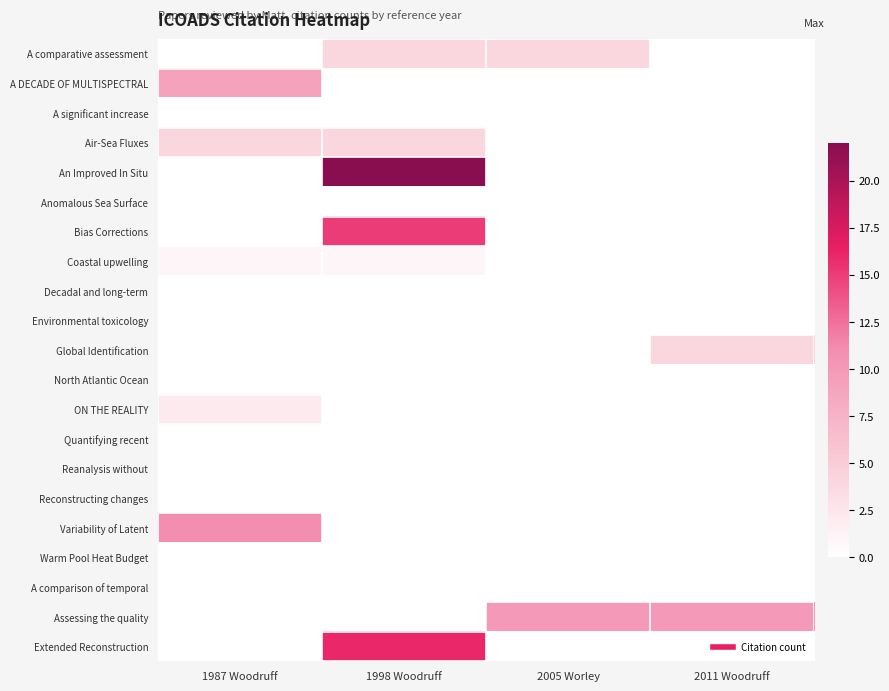

Reading right to left, what are all the values shown in this chart?

A comparative assessment: 2011 Woodruff=0	2005 Worley=4	1998 Woodruff=4	1987 Woodruff=0
A DECADE OF MULTISPECTRAL: 2011 Woodruff=0	2005 Worley=0	1998 Woodruff=0	1987 Woodruff=9
A significant increase: 2011 Woodruff=0	2005 Worley=0	1998 Woodruff=0	1987 Woodruff=0
Air-Sea Fluxes: 2011 Woodruff=0	2005 Worley=0	1998 Woodruff=4	1987 Woodruff=4
An Improved In Situ: 2011 Woodruff=0	2005 Worley=0	1998 Woodruff=22	1987 Woodruff=0
Anomalous Sea Surface: 2011 Woodruff=0	2005 Worley=0	1998 Woodruff=0	1987 Woodruff=0
Bias Corrections: 2011 Woodruff=0	2005 Worley=0	1998 Woodruff=15	1987 Woodruff=0
Coastal upwelling: 2011 Woodruff=0	2005 Worley=0	1998 Woodruff=1	1987 Woodruff=1
Decadal and long-term: 2011 Woodruff=0	2005 Worley=0	1998 Woodruff=0	1987 Woodruff=0
Environmental toxicology: 2011 Woodruff=0	2005 Worley=0	1998 Woodruff=0	1987 Woodruff=0
Global Identification: 2011 Woodruff=4	2005 Worley=0	1998 Woodruff=0	1987 Woodruff=0
North Atlantic Ocean: 2011 Woodruff=0	2005 Worley=0	1998 Woodruff=0	1987 Woodruff=0
ON THE REALITY: 2011 Woodruff=0	2005 Worley=0	1998 Woodruff=0	1987 Woodruff=2
Quantifying recent: 2011 Woodruff=0	2005 Worley=0	1998 Woodruff=0	1987 Woodruff=0
Reanalysis without: 2011 Woodruff=0	2005 Worley=0	1998 Woodruff=0	1987 Woodruff=0
Reconstructing changes: 2011 Woodruff=0	2005 Worley=0	1998 Woodruff=0	1987 Woodruff=0
Variability of Latent: 2011 Woodruff=0	2005 Worley=0	1998 Woodruff=0	1987 Woodruff=11
Warm Pool Heat Budget: 2011 Woodruff=0	2005 Worley=0	1998 Woodruff=0	1987 Woodruff=0
A comparison of temporal: 2011 Woodruff=0	2005 Worley=0	1998 Woodruff=0	1987 Woodruff=0
Assessing the quality: 2011 Woodruff=10	2005 Worley=10	1998 Woodruff=0	1987 Woodruff=0
Extended Reconstruction: 2011 Woodruff=0	2005 Worley=0	1998 Woodruff=16	1987 Woodruff=0